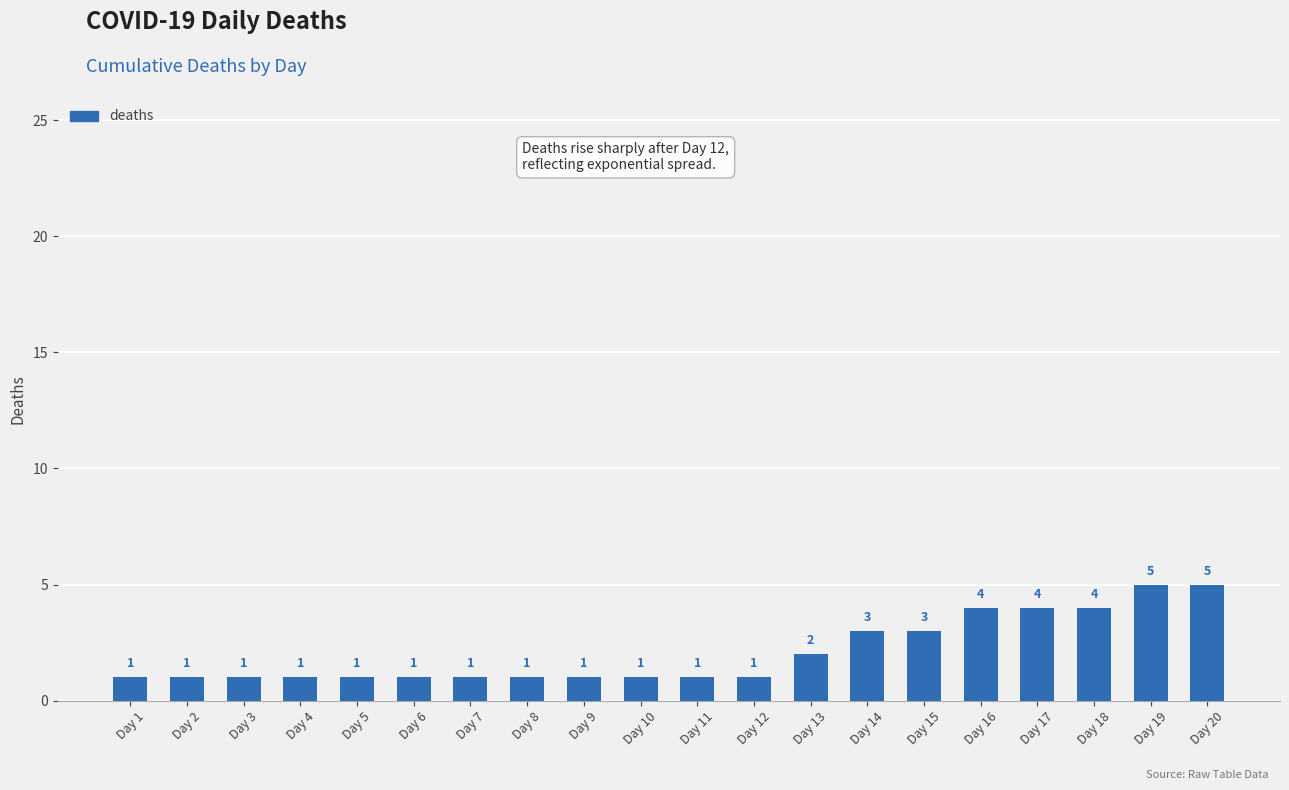

What is the sum of all values?

42